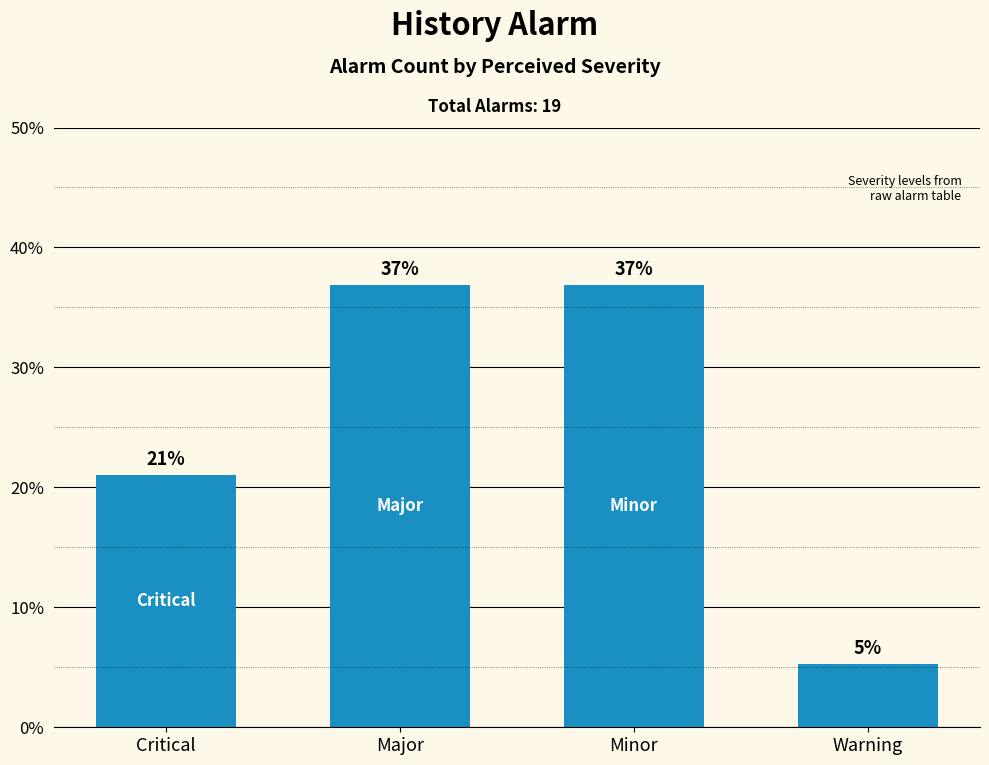

Read the value at Critical.

21.1